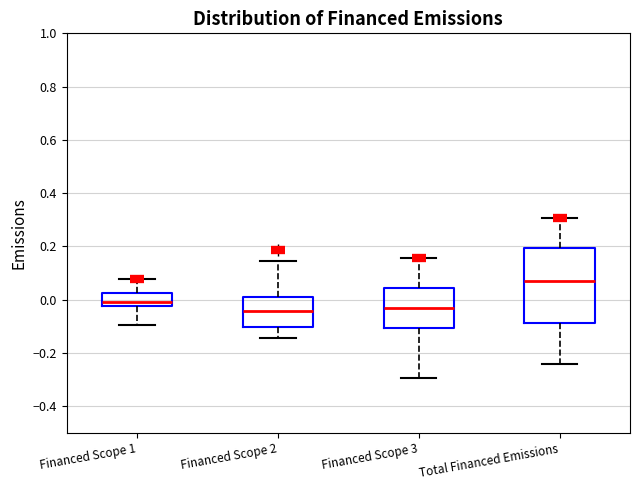

Comparing the boxes themselves (not the whiskers), which one is the tallest?

Total Financed Emissions